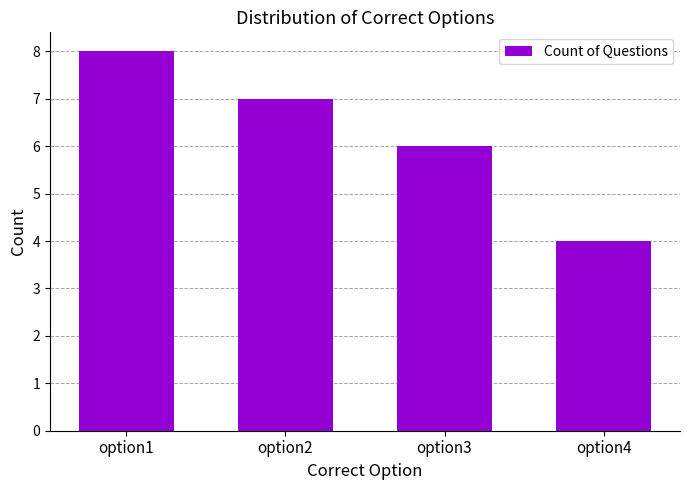

What is the ratio of the value at option1 to the value at option3?

1.3